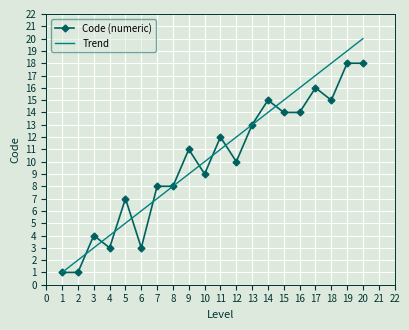

True or false: Trend has more than 1 interior local peaks.

False